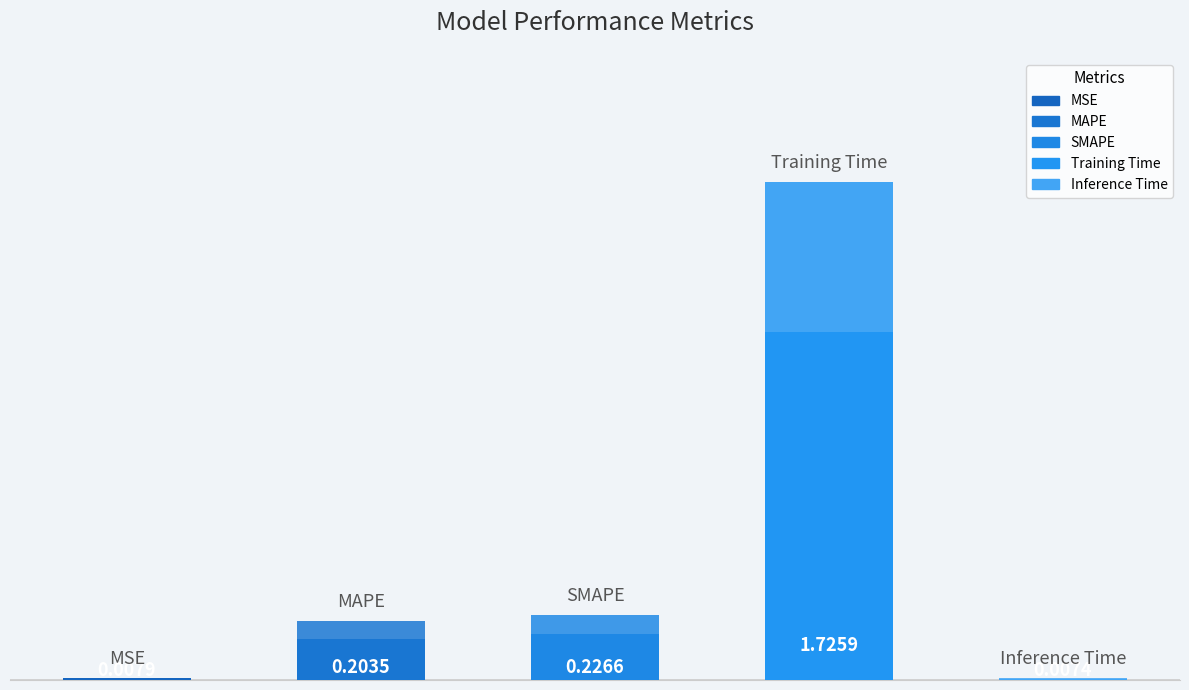

What is the difference between the values at SMAPE and MSE?

0.2